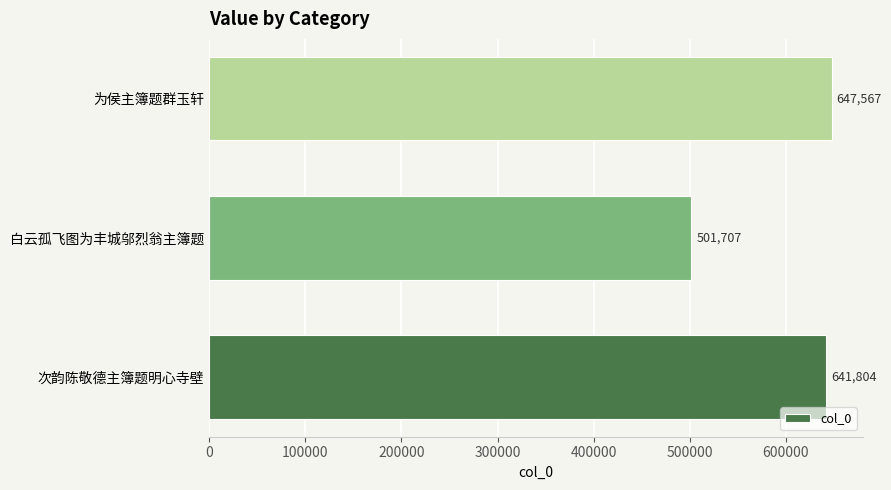

List the labels in order of value, smallest first.

白云孤飞图为丰城邬烈翁主簿题, 次韵陈敬德主簿题明心寺壁, 为侯主簿题群玉轩